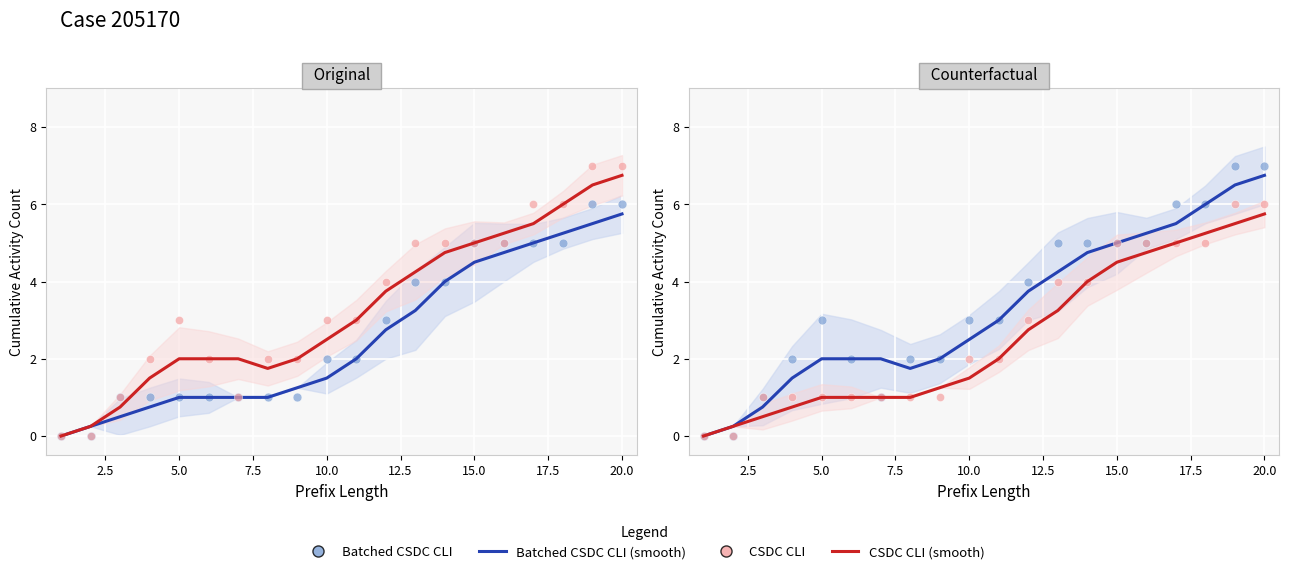

What are all the series names shown in the legend?

Batched CSDC CLI (smooth), CSDC CLI (smooth), Batched CSDC CLI, CSDC CLI